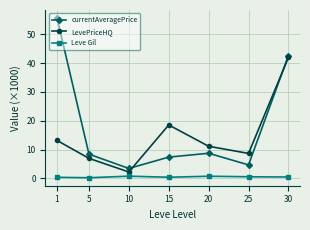

True or false: LevePriceHQ and Leve Gil intersect in this chart.

False